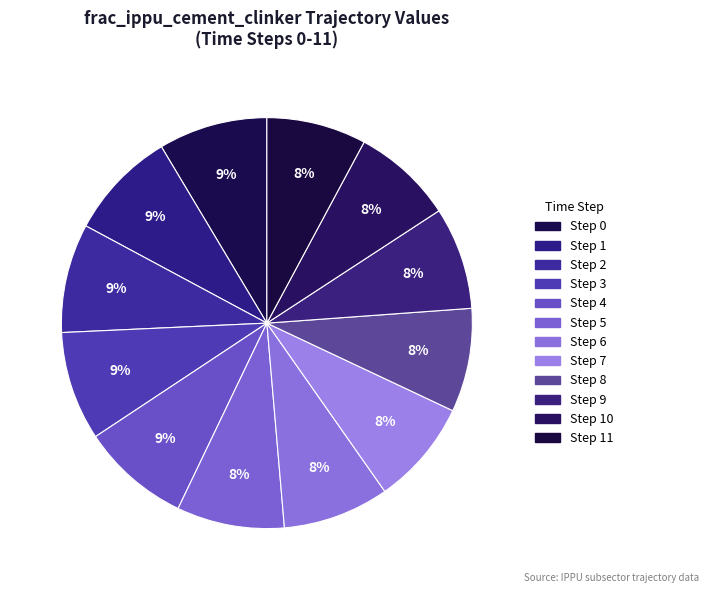

How many segments does this pie chart have?

12